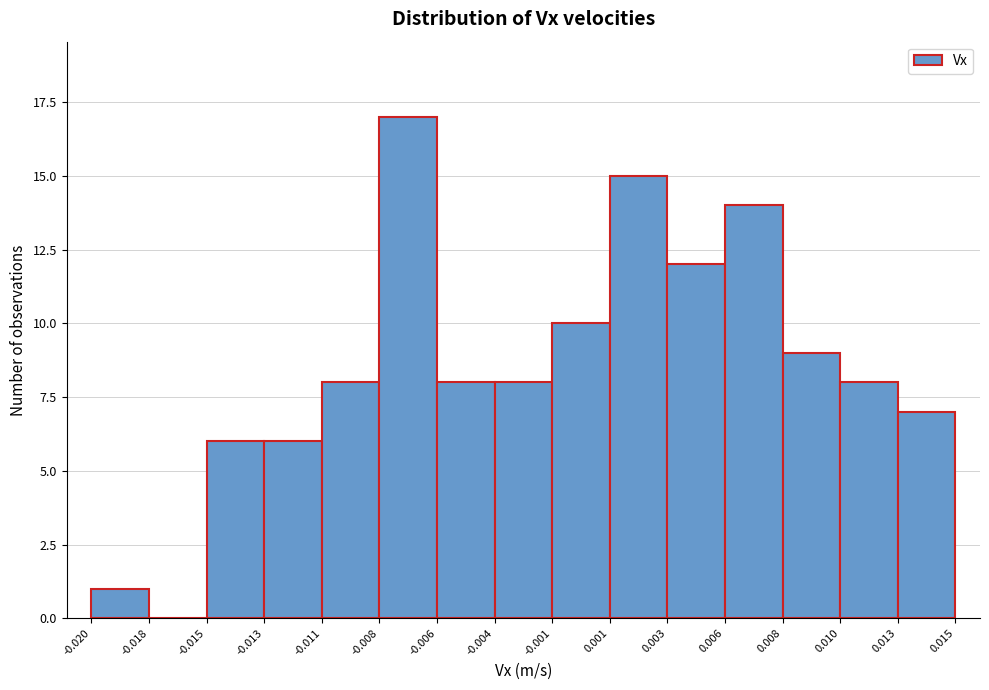

How tall is the bar that spans -0.001 to 0.001 on the x-axis? The values are not printed on the chart, so give them approximately, as read against the axis.

10